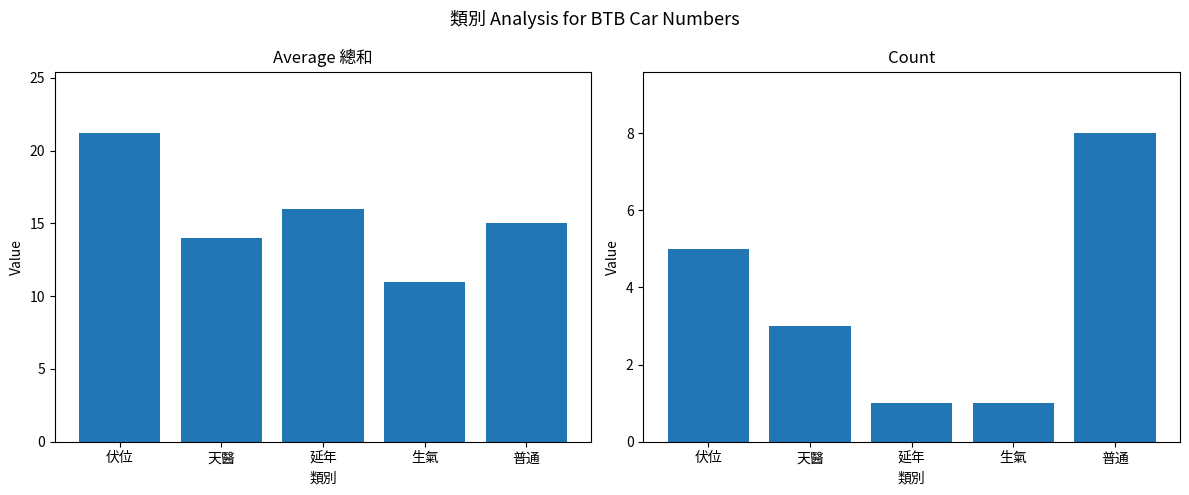

Which has a higher value, 伏位 or 天醫?

伏位